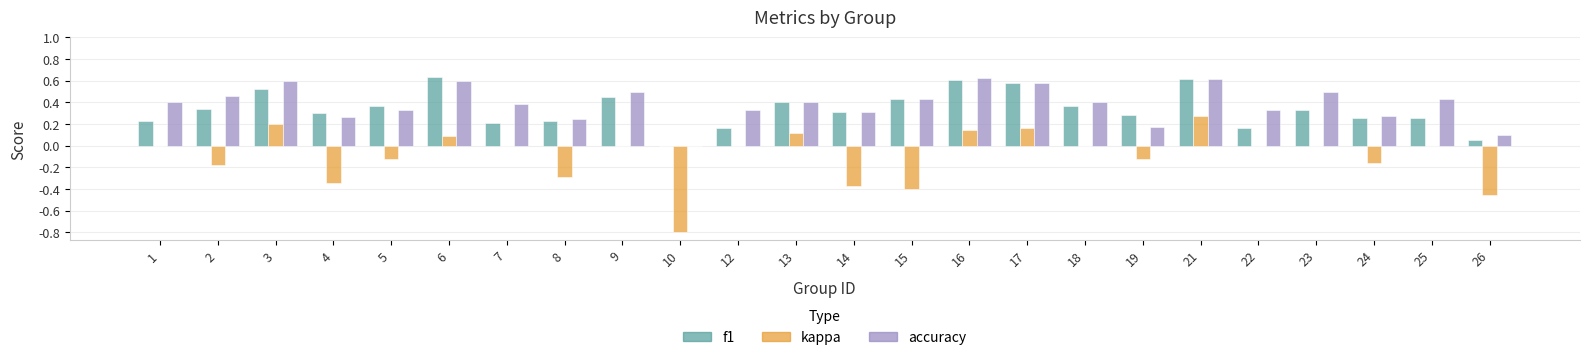

Between 1 and 4, which series saw the biggest shift?

kappa